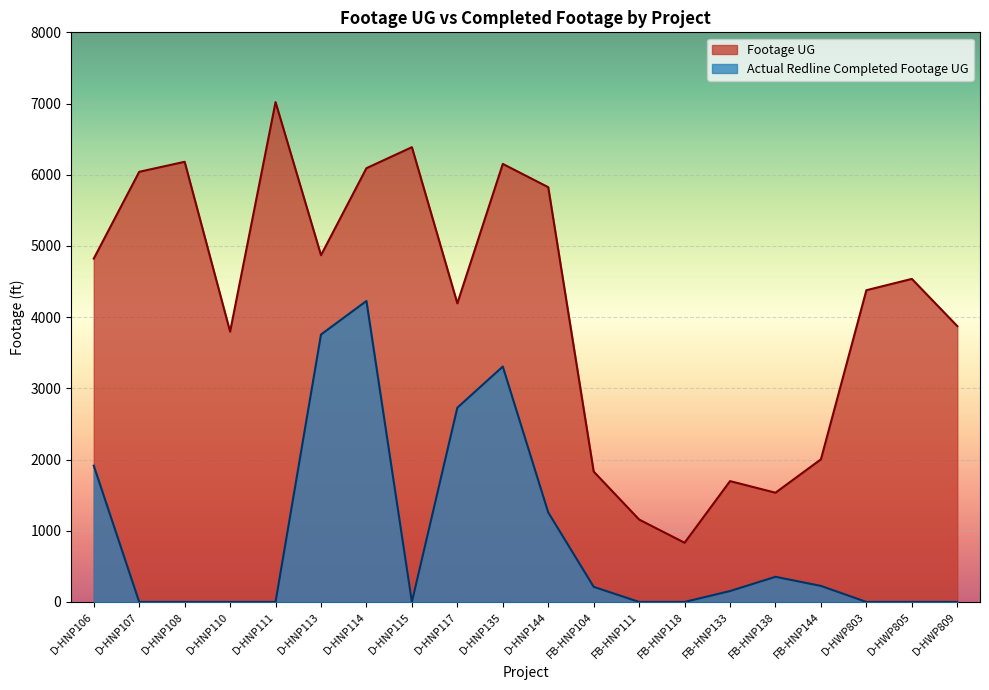

The value of Footage UG at D-HNP108 is 3968. True or false?

False